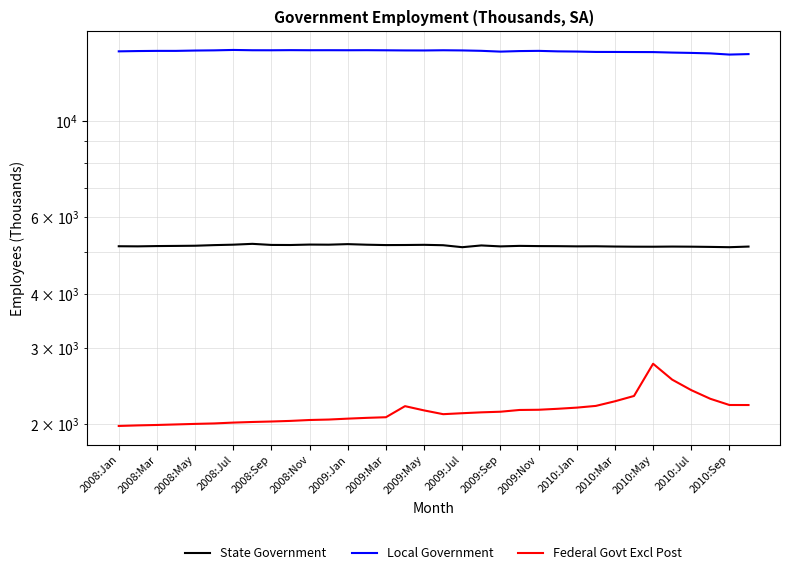

True or false: Federal Govt Excl Post has a value of 3533.2 at 33.

False